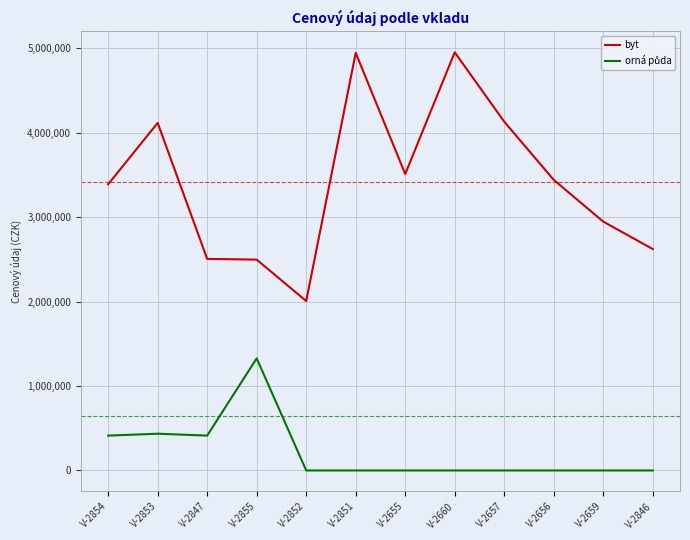

The value of byt at V-2855 is 2497511. True or false?

True